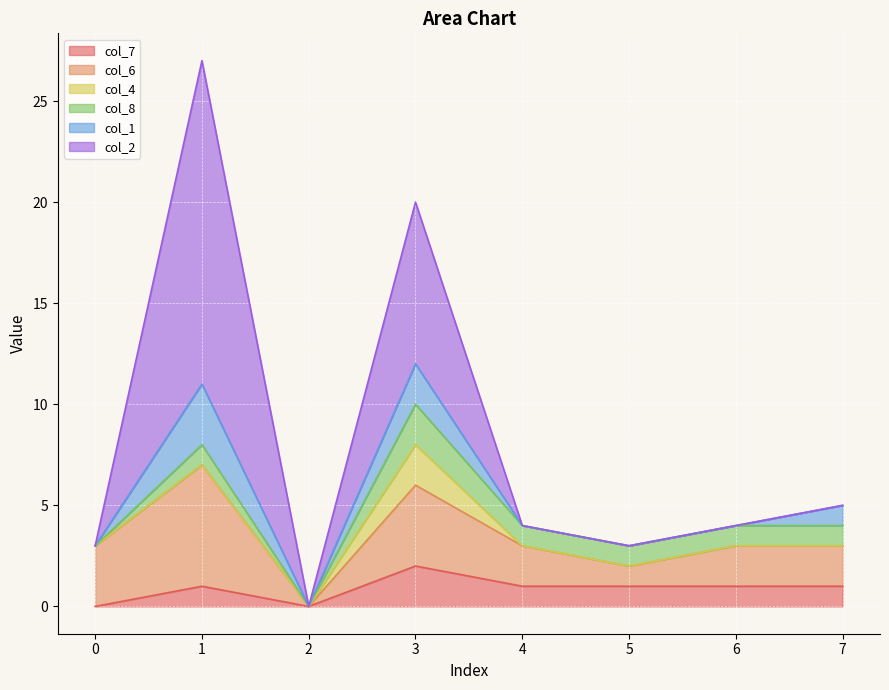

Count the number of categories in the chart.

8